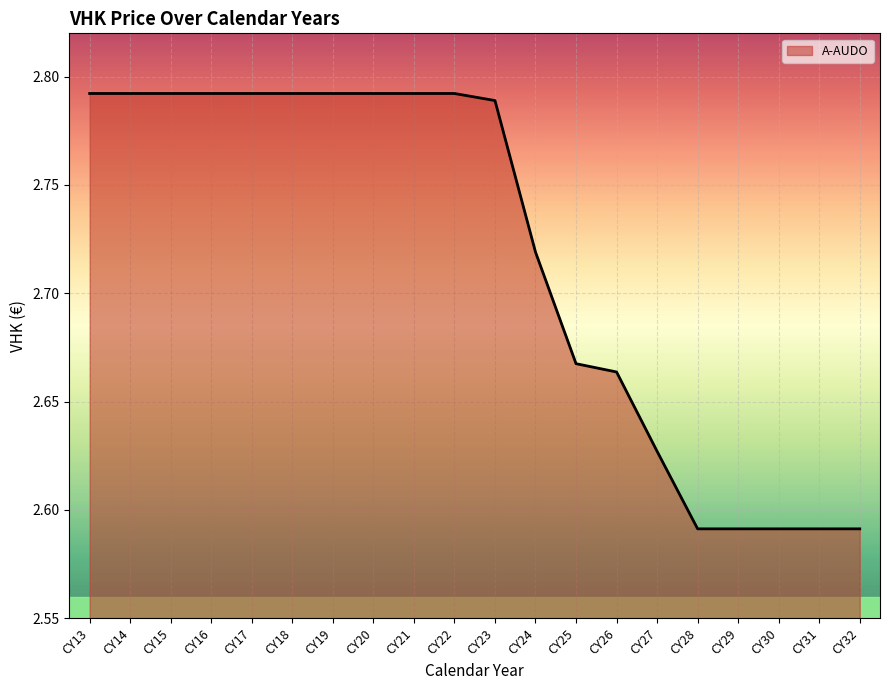

Between CY27 and CY25, which is larger?

CY25